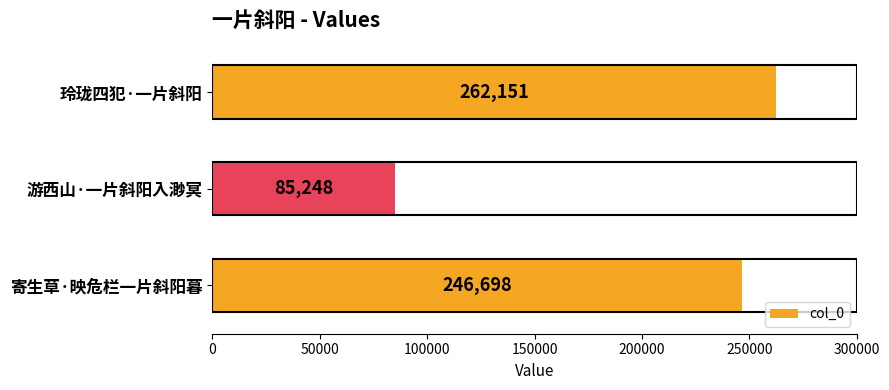

Reading top to bottom, list all the values displayed in this chart.

262151	85248	246698